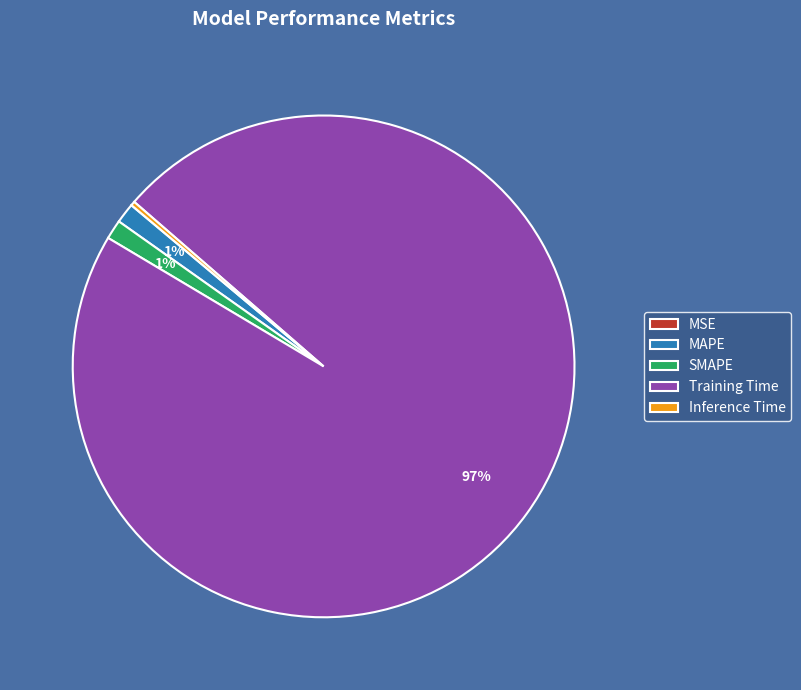

Is there any slice that represents more than half of the pie?

Yes